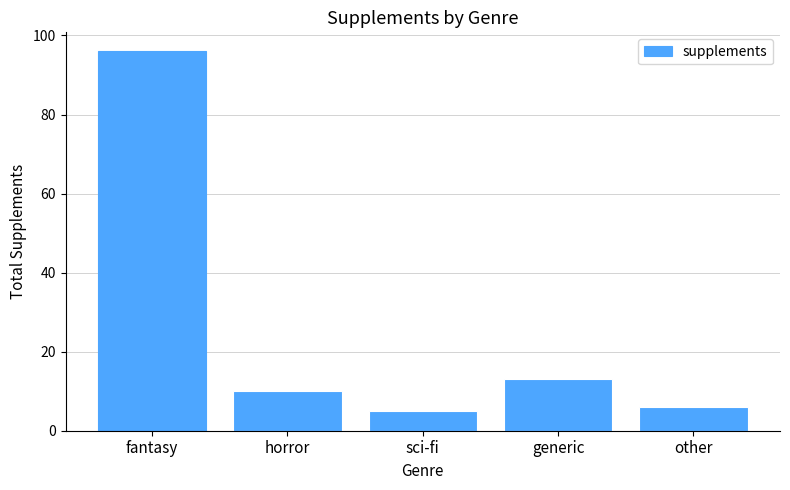

Reading left to right, extract all data points from this chart.

96	10	5	13	6